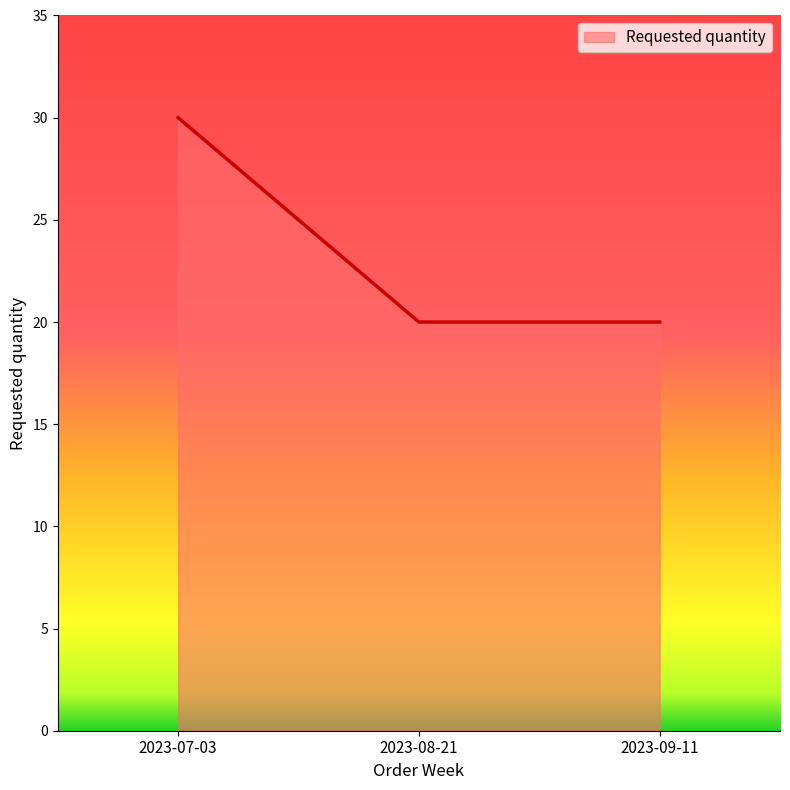

What is the minimum value shown in the chart?

20